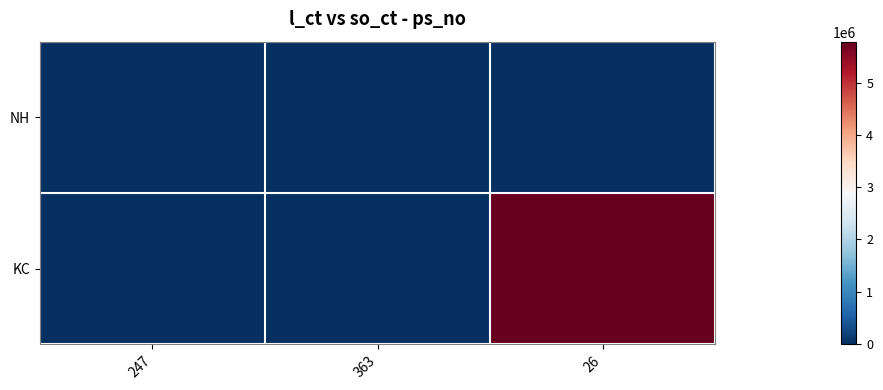

Rank the series by their maximum value, from highest to lowest.

KC, NH